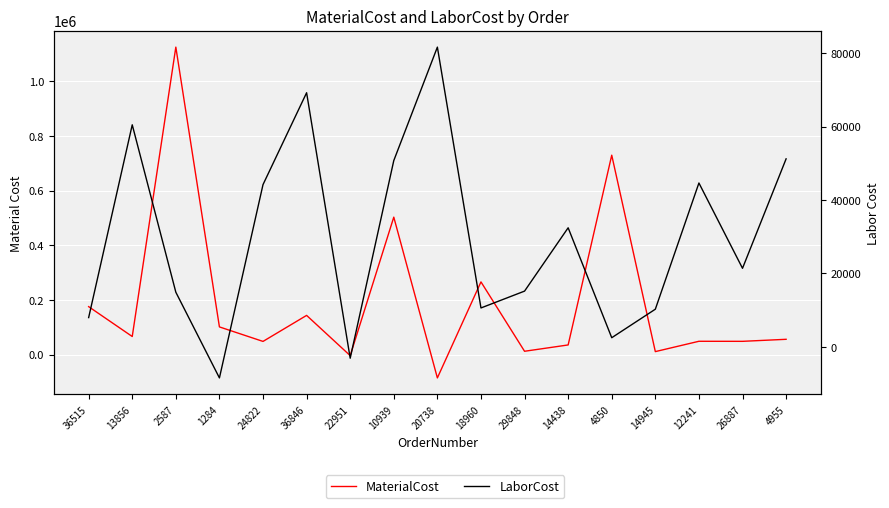

What is the total value across all series at 13856?

127001.6